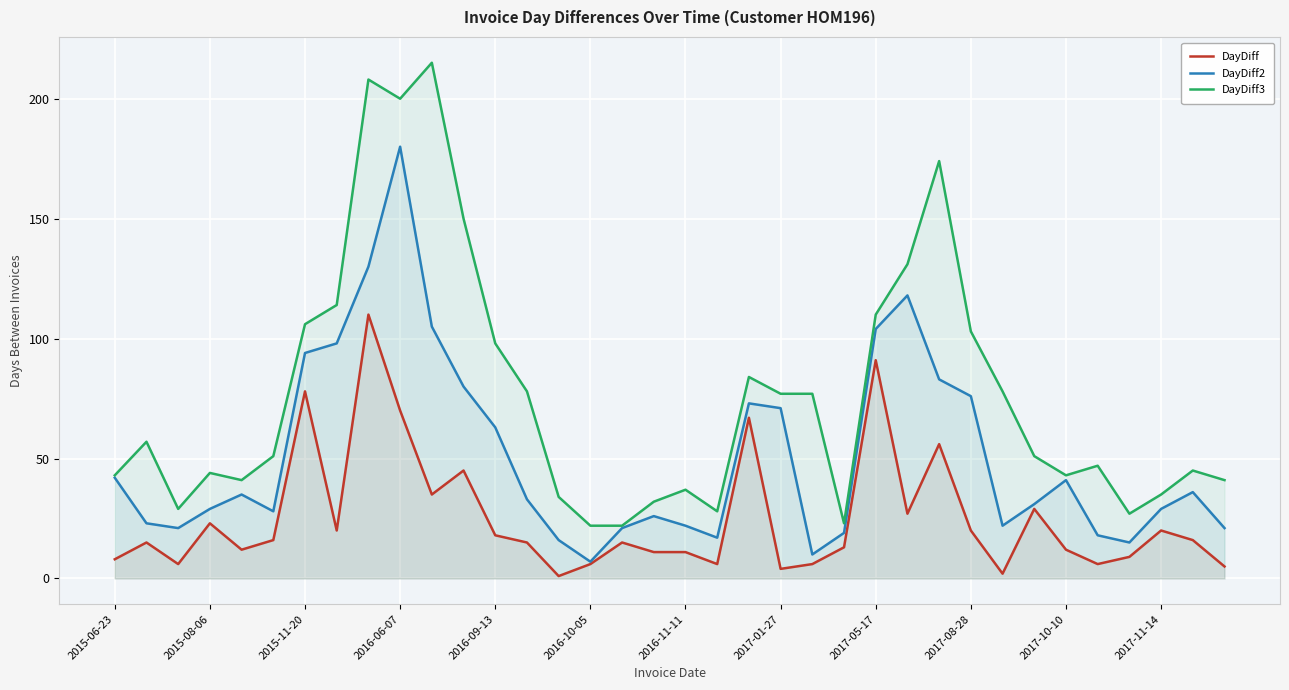

Which series has the widest spread of values?

DayDiff3